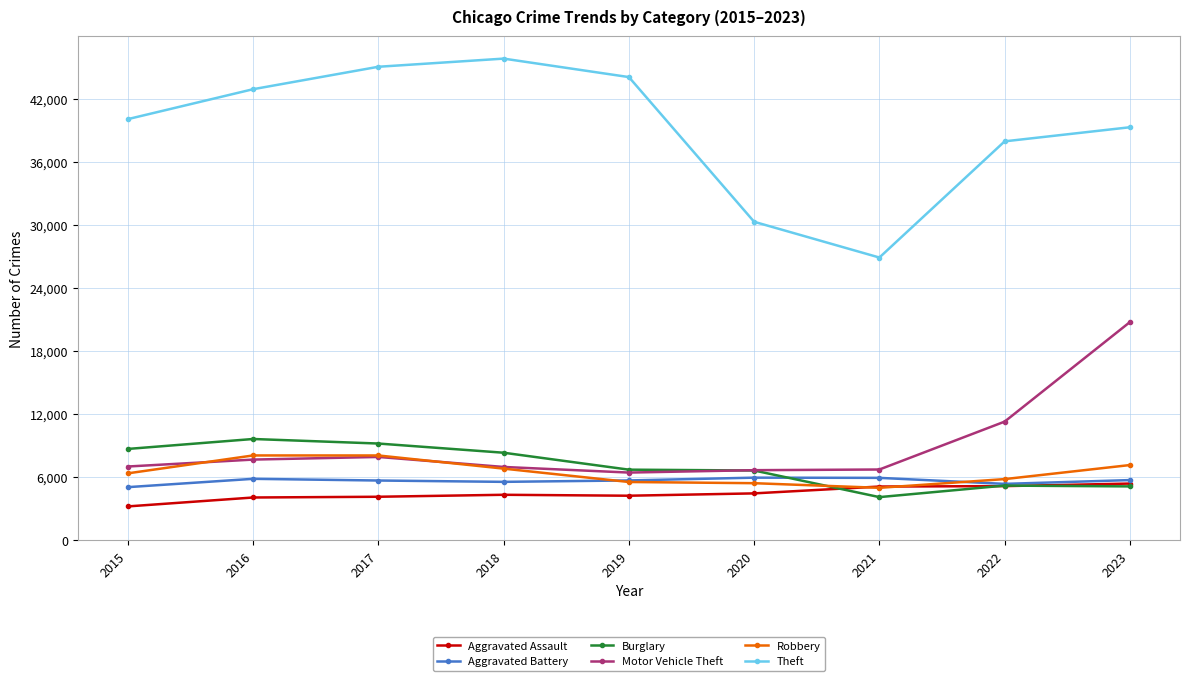

What is the total value across all series at 2016?

78161